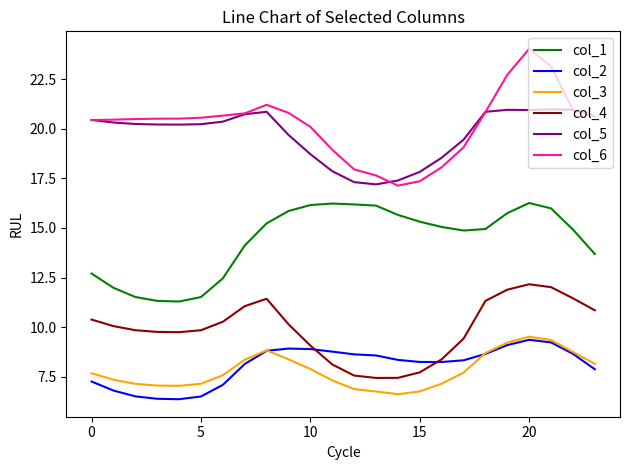

What is the maximum value shown in the chart?

24.0